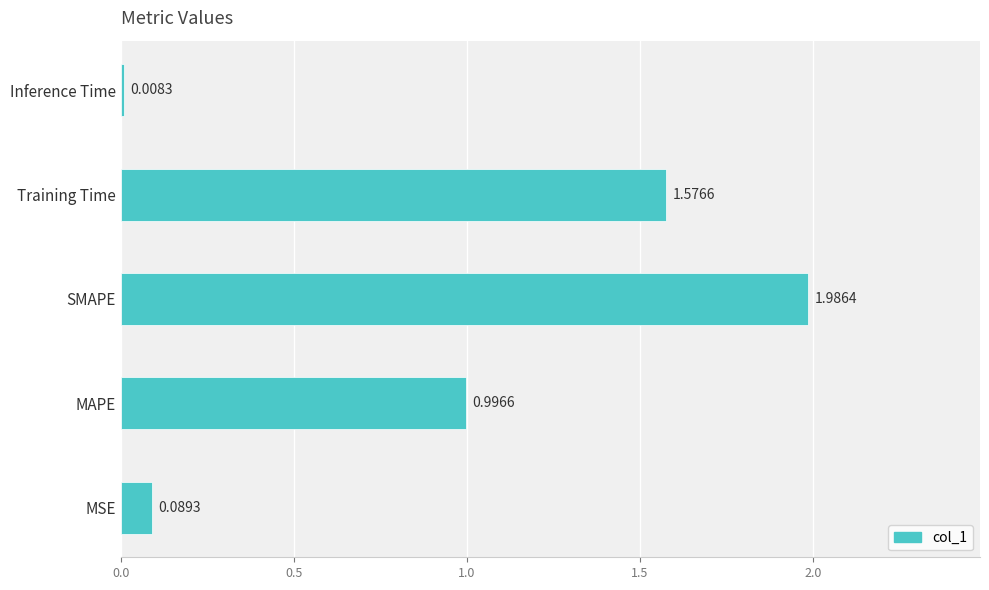

Where is the data nearest to the value 0?

Inference Time